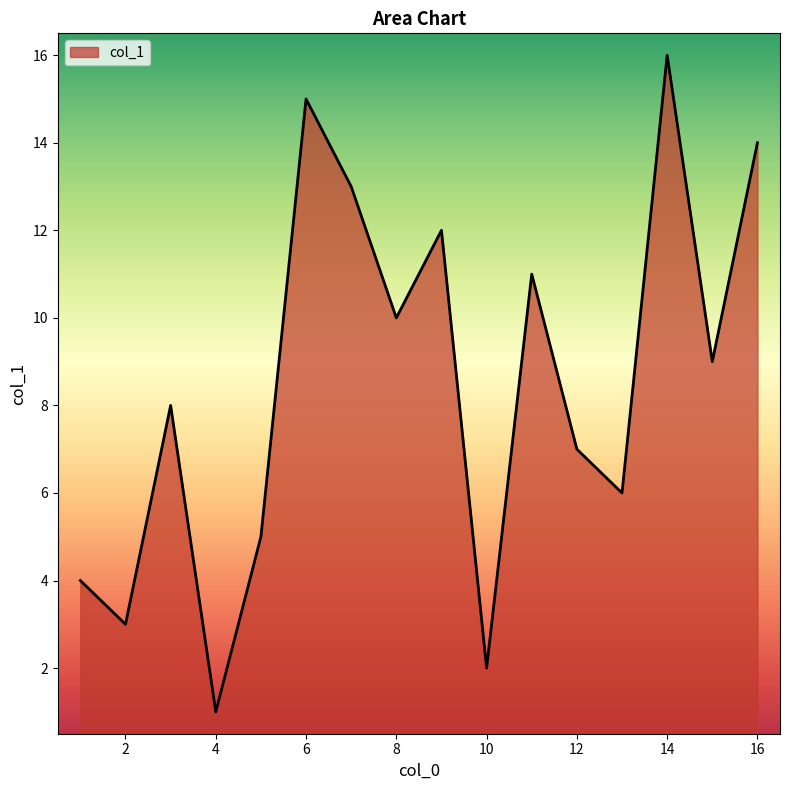

What is the maximum value shown in the chart?

16